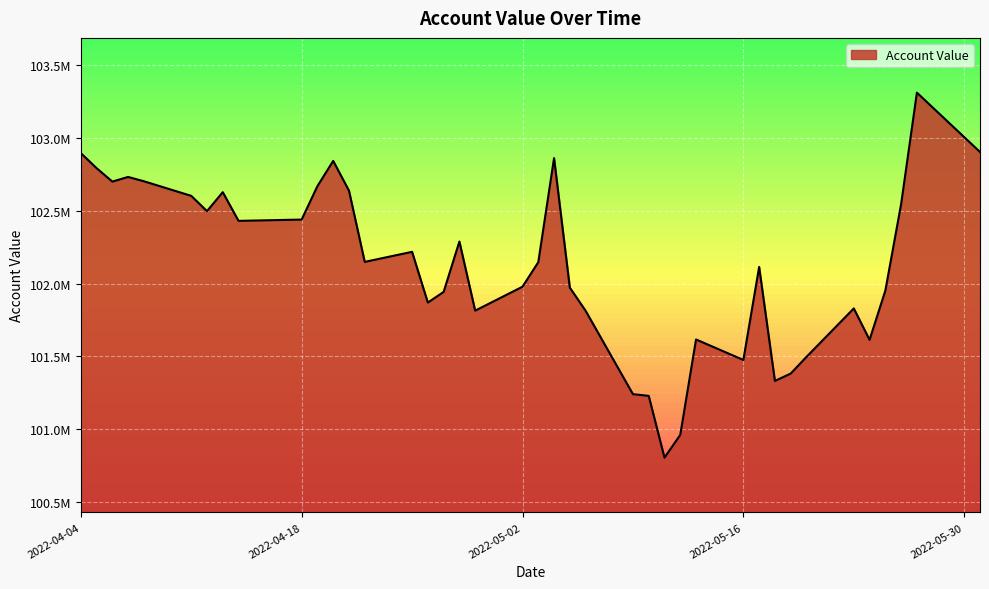

At which category does the chart reach its minimum across all series?

2022-05-11